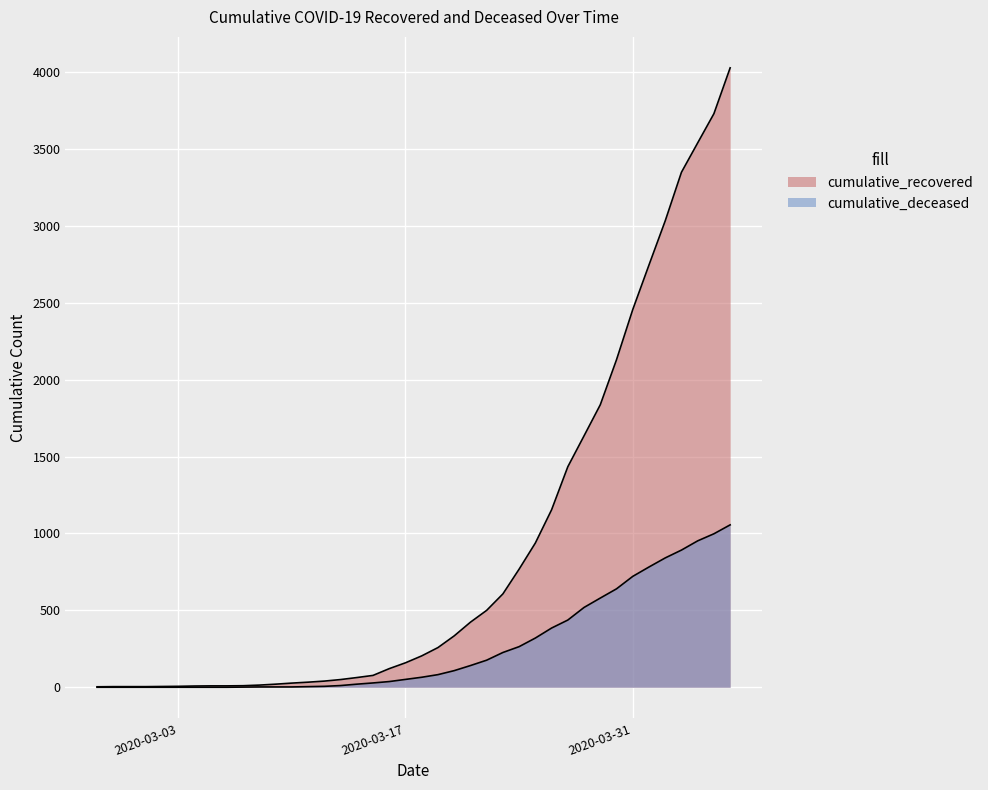

Reading left to right, what are all the values shown in this chart?

cumulative_recovered: 2020-02-27=3	2020-02-28=4	2020-02-29=4	2020-03-01=4	2020-03-02=5	2020-03-03=6	2020-03-04=8	2020-03-05=9	2020-03-06=9	2020-03-07=10	2020-03-08=14	2020-03-09=20	2020-03-10=27	2020-03-11=33	2020-03-12=40	2020-03-13=50	2020-03-14=63	2020-03-15=77	2020-03-16=121	2020-03-17=159	2020-03-18=204	2020-03-19=258	2020-03-20=334	2020-03-21=423	2020-03-22=500	2020-03-23=607	2020-03-24=768	2020-03-25=938	2020-03-26=1154	2020-03-27=1434	2020-03-28=1635	2020-03-29=1837	2020-03-30=2130	2020-03-31=2456	2020-04-01=2746	2020-04-02=3033	2020-04-03=3349	2020-04-04=3540	2020-04-05=3730	2020-04-06=4028
cumulative_deceased: 2020-02-27=0	2020-02-28=0	2020-02-29=0	2020-03-01=0	2020-03-02=0	2020-03-03=0	2020-03-04=0	2020-03-05=0	2020-03-06=0	2020-03-07=1	2020-03-08=2	2020-03-09=2	2020-03-10=2	2020-03-11=4	2020-03-12=6	2020-03-13=11	2020-03-14=20	2020-03-15=28	2020-03-16=37	2020-03-17=51	2020-03-18=65	2020-03-19=82	2020-03-20=108	2020-03-21=141	2020-03-22=176	2020-03-23=226	2020-03-24=264	2020-03-25=320	2020-03-26=385	2020-03-27=437	2020-03-28=519	2020-03-29=580	2020-03-30=640	2020-03-31=721	2020-04-01=782	2020-04-02=841	2020-04-03=892	2020-04-04=952	2020-04-05=998	2020-04-06=1056